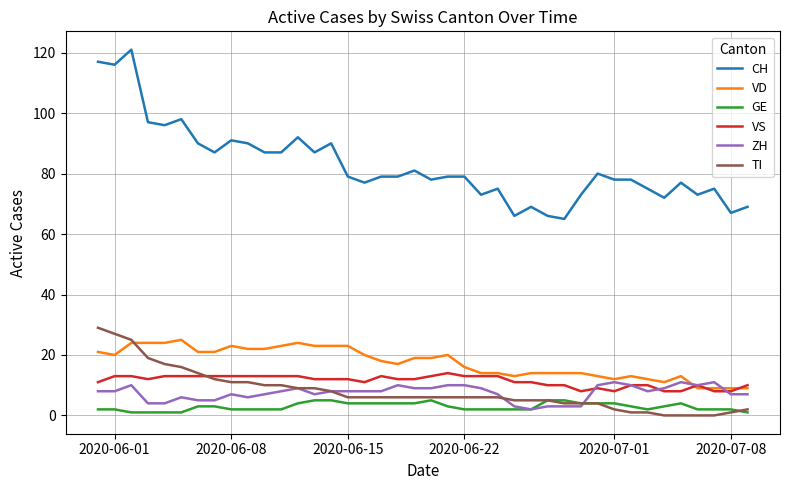

Which series has the largest total across all categories?

CH